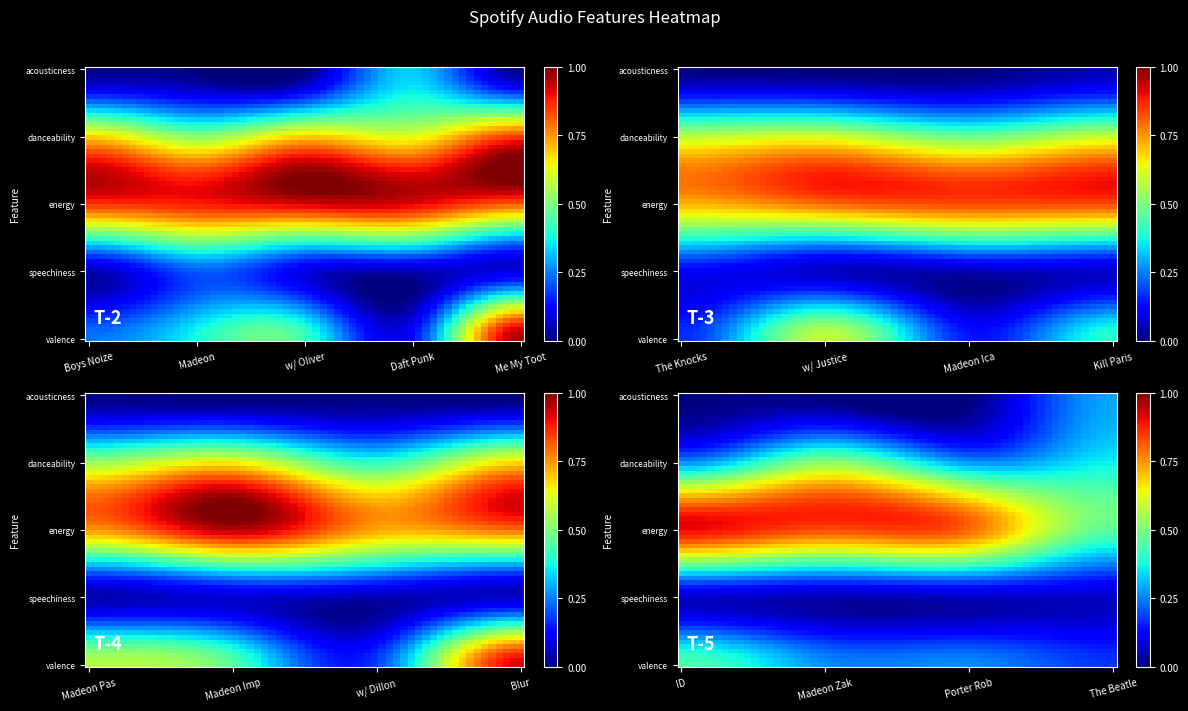

Is the value of Me My Toothbrush at 4 greater than the value of ID at 2?

Yes